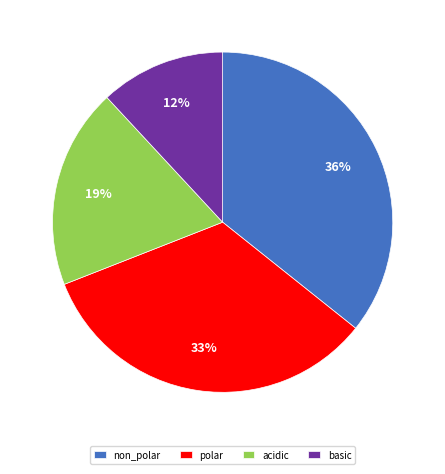

To the nearest percent, what percentage of the pie is non_polar?

36%